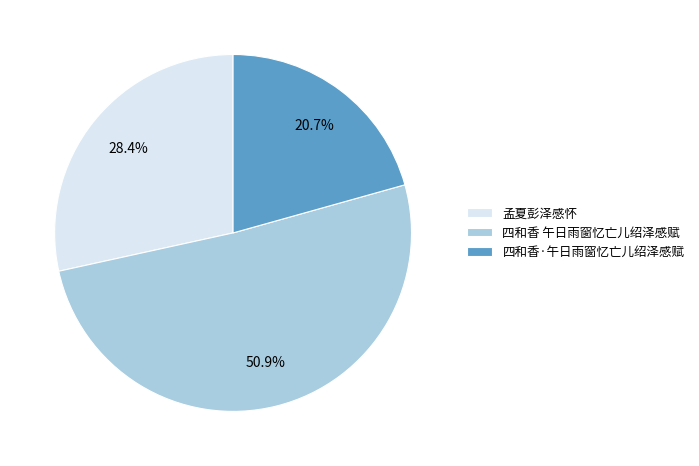

Does 四和香·午日雨窗忆亡儿绍泽感赋 represent more than half of the total?

No